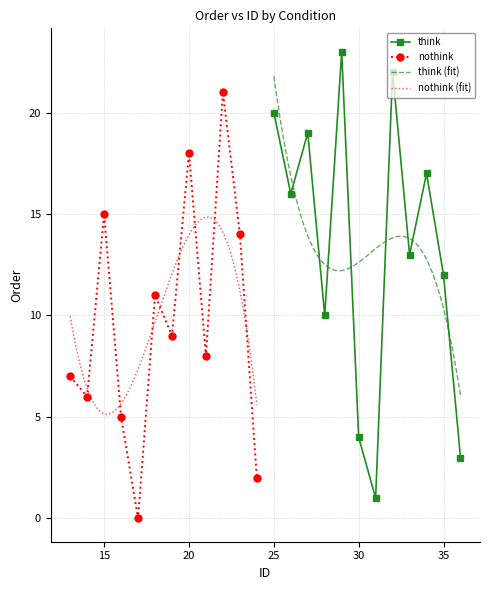

Which series has the widest spread of values?

think_order